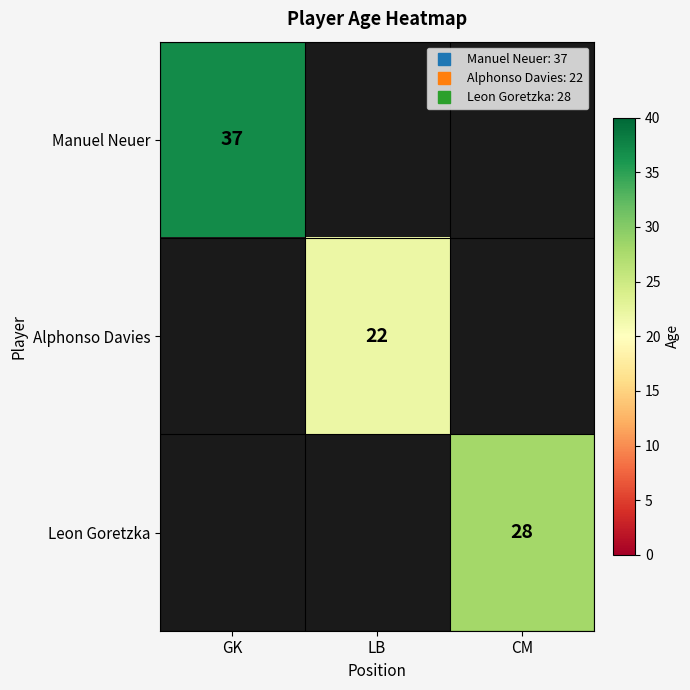

At how many categories does at least one series exceed 24?

2